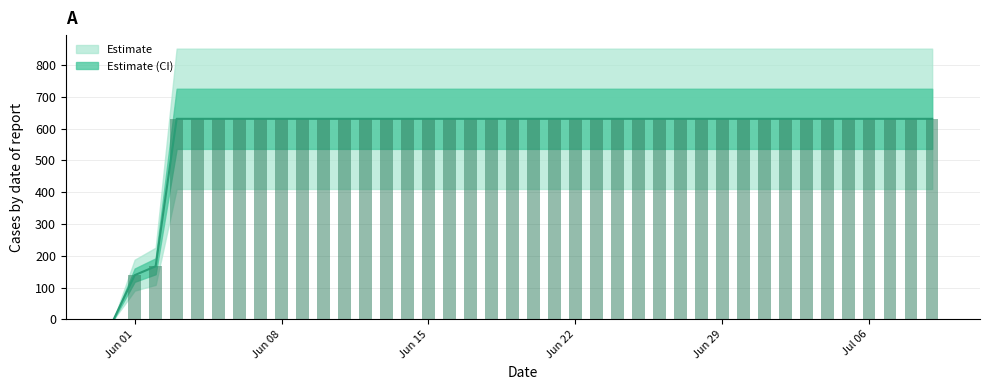

Between 2020-05-31 and 2020-06-21, which is larger?

2020-06-21